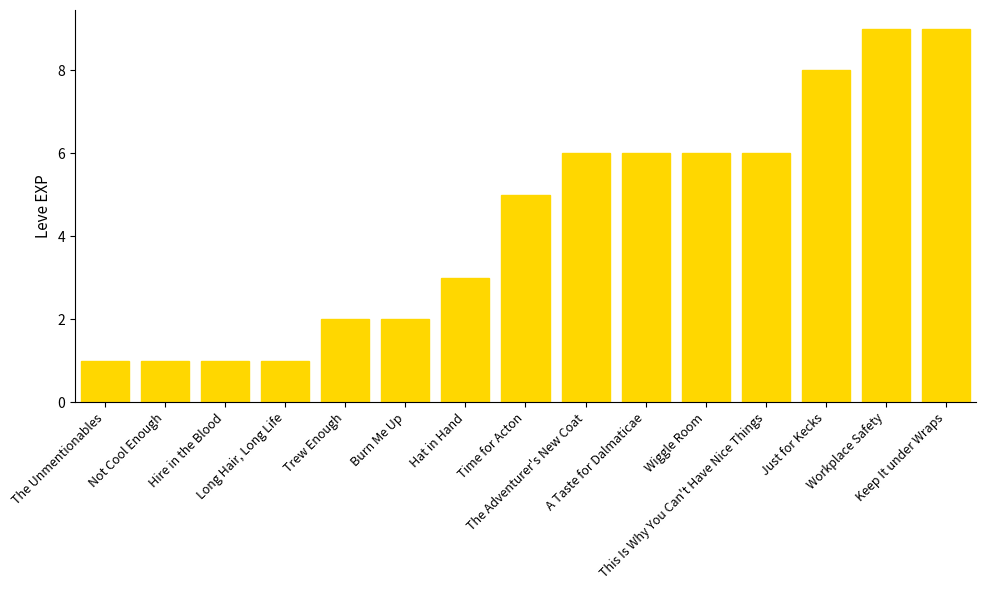

What is the difference between the maximum and second lowest values?

8